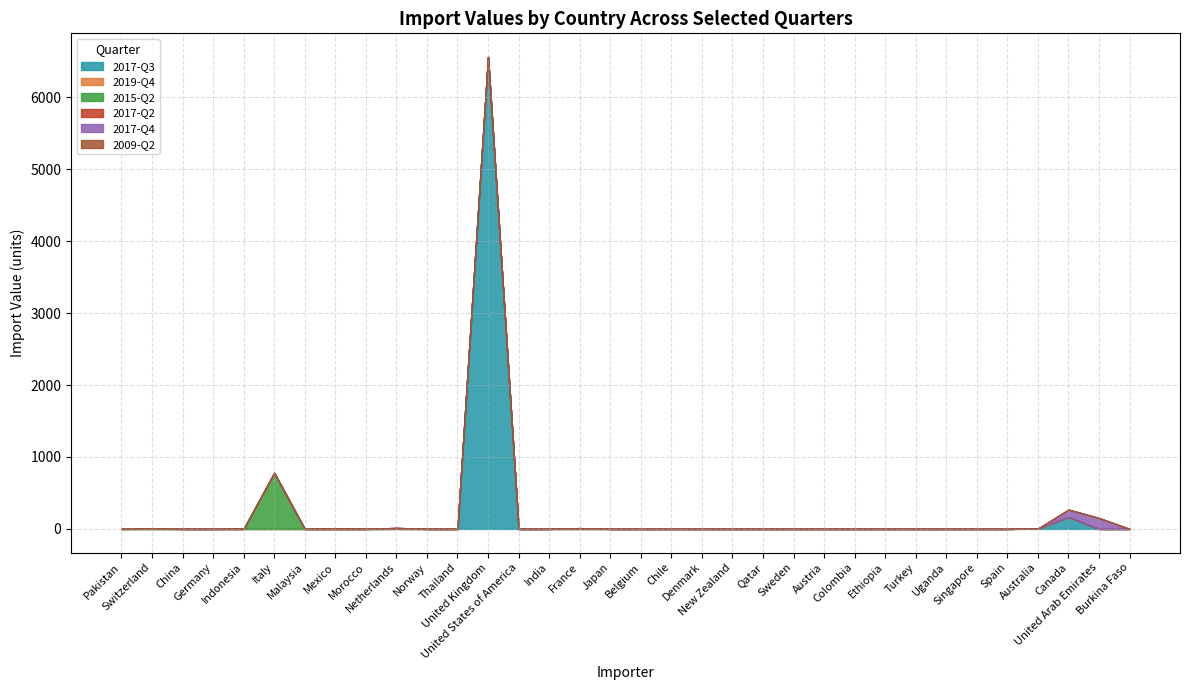

At which category does 2017-Q4 reach its first local peak?

Indonesia